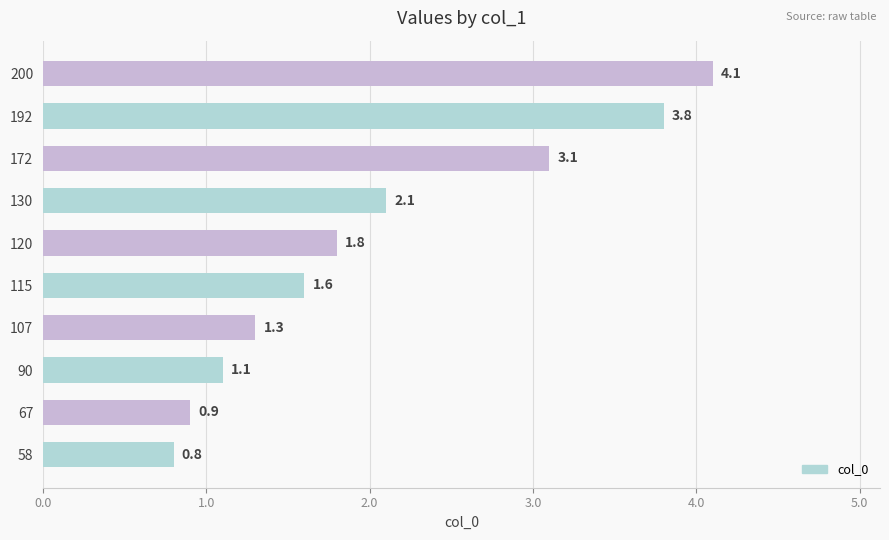

What is the ratio of the value at 200 to the value at 115?

2.6